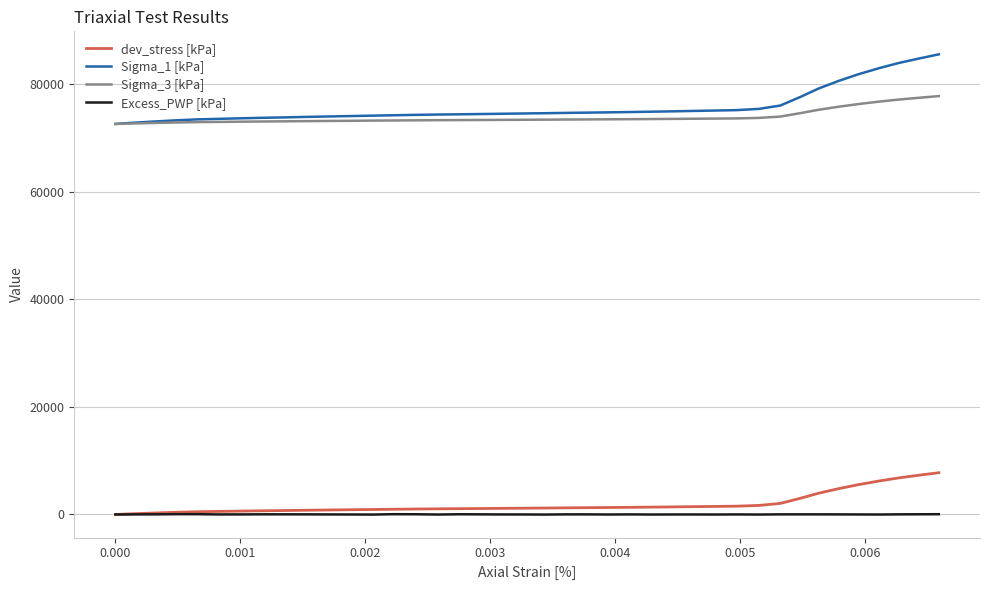

True or false: Sigma_1 [kPa] and dev_stress [kPa] cross at least once.

False